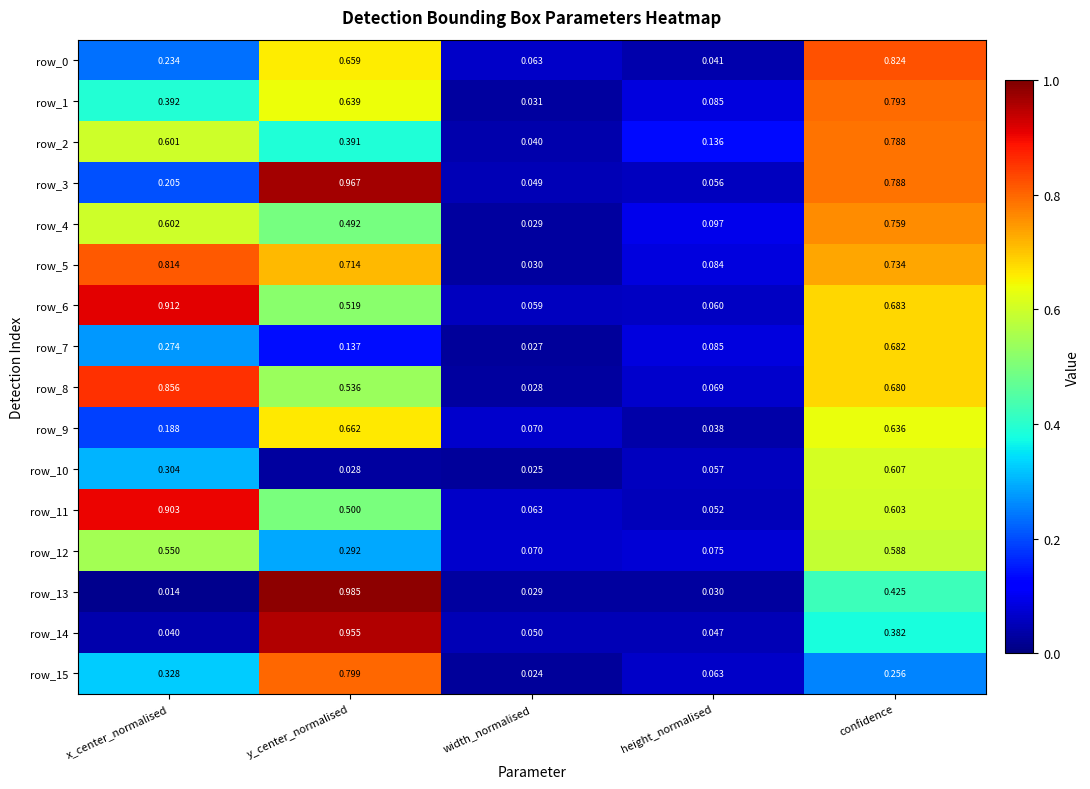

At which category is the sum across all series the highest?

confidence